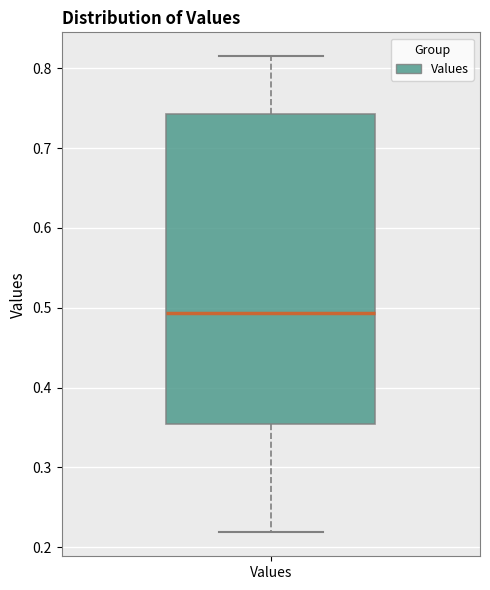

Read this box plot against the y-axis: the position of the median line, the range covered by the box, and the ends of both whiskers. The values are not printed on the chart, so give them approximately, as read against the axis.

median 0.49, box 0.35 to 0.74, whiskers 0.22 to 0.82